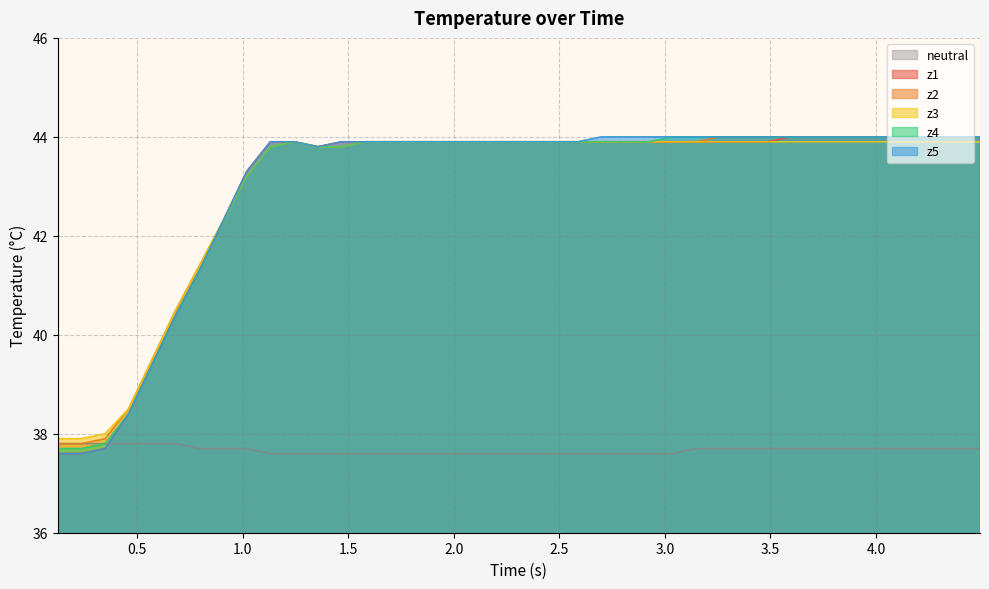

What is the value of the z5 point at the 11th from the left?

43.9